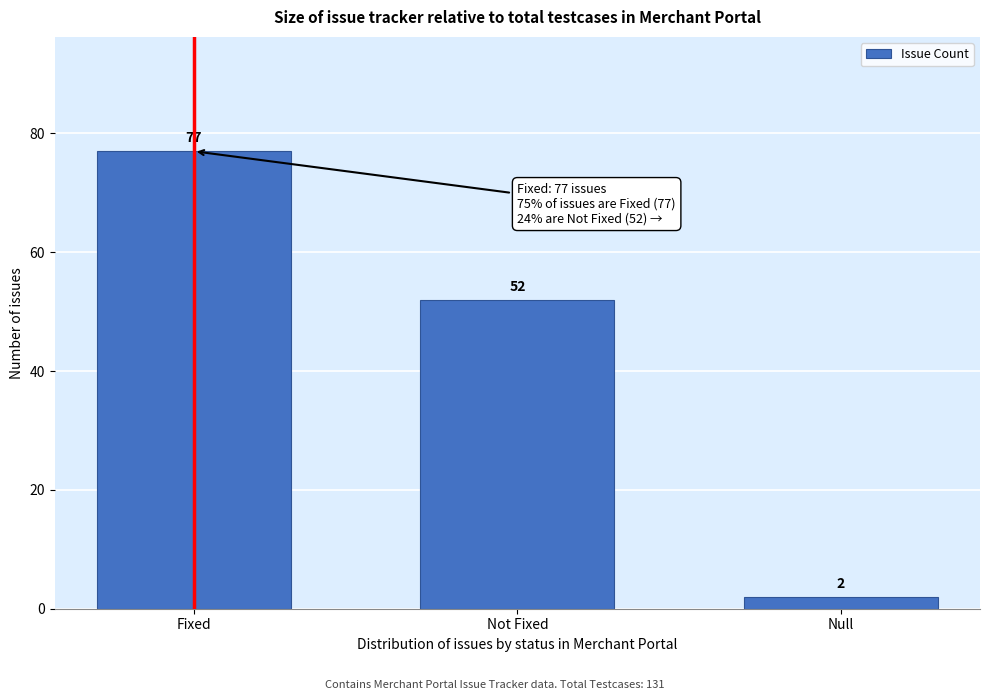

Reading left to right, what are all the values shown in this chart?

77	52	2